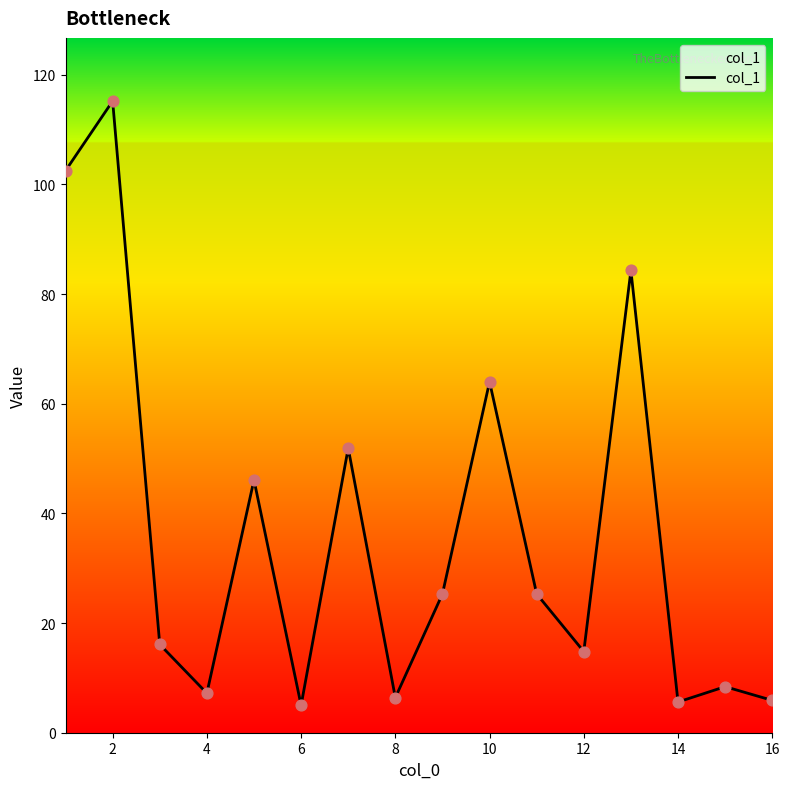

What is the difference between the maximum and minimum values?

110.2